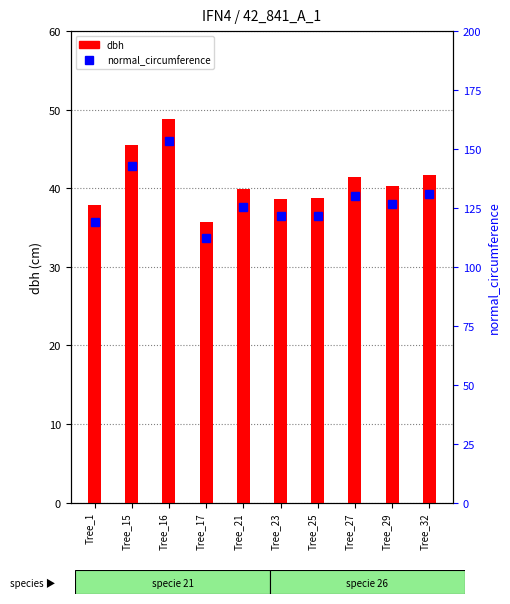

Rank the categories by normal_circumference value from highest to lowest.

Tree_16, Tree_15, Tree_32, Tree_27, Tree_29, Tree_21, Tree_25, Tree_23, Tree_1, Tree_17